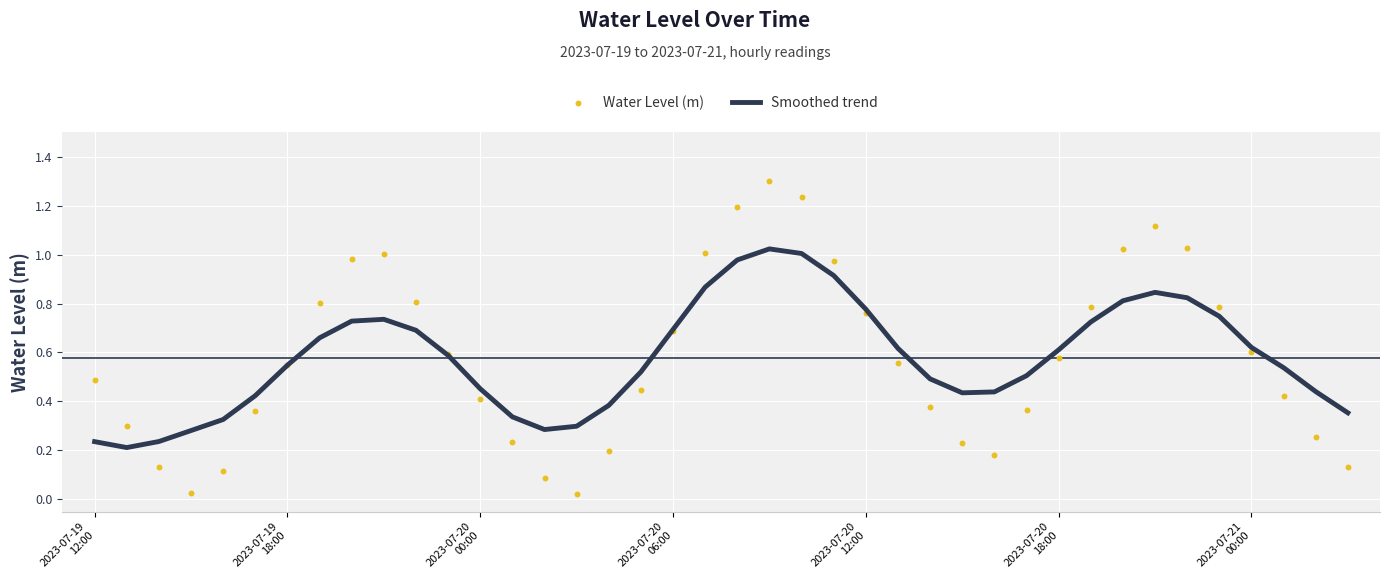

Which series has the largest total across all categories?

Smoothed trend